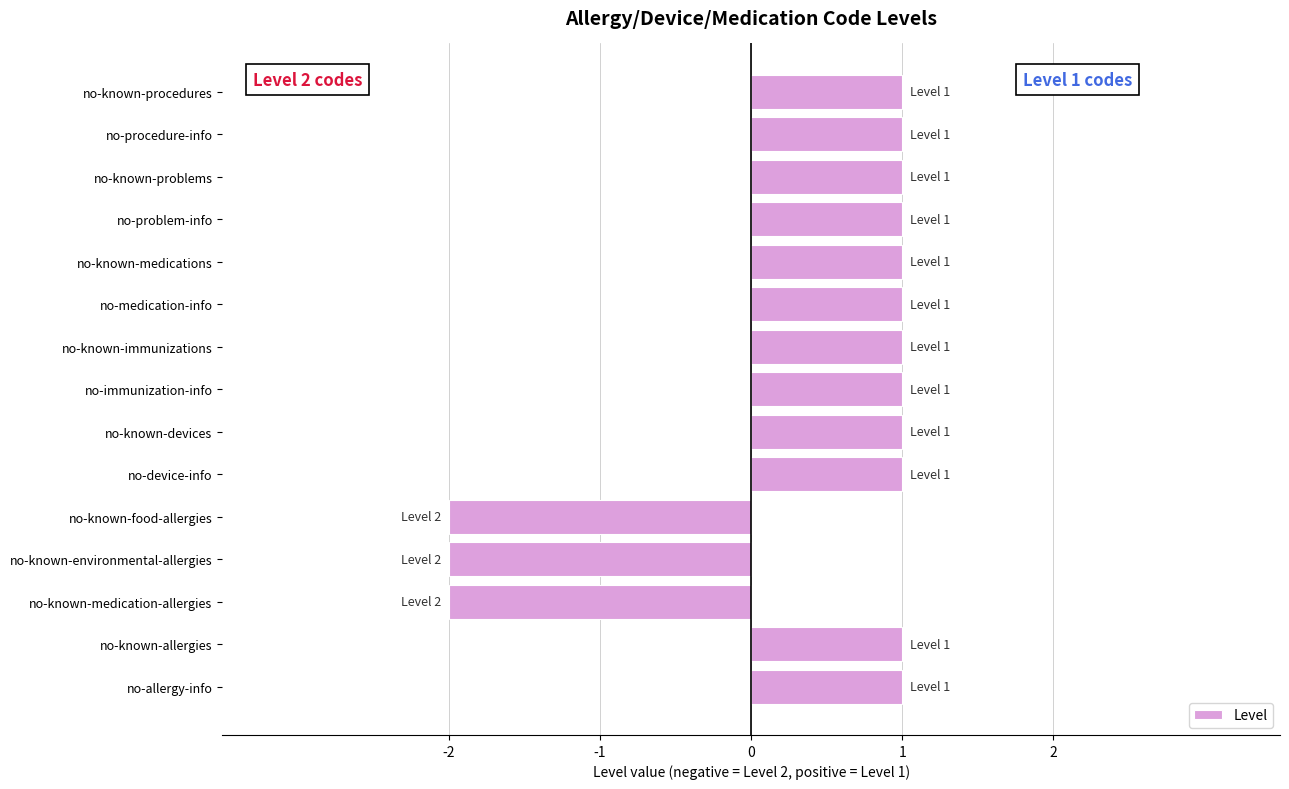

The value at no-immunization-info is 1. True or false?

True